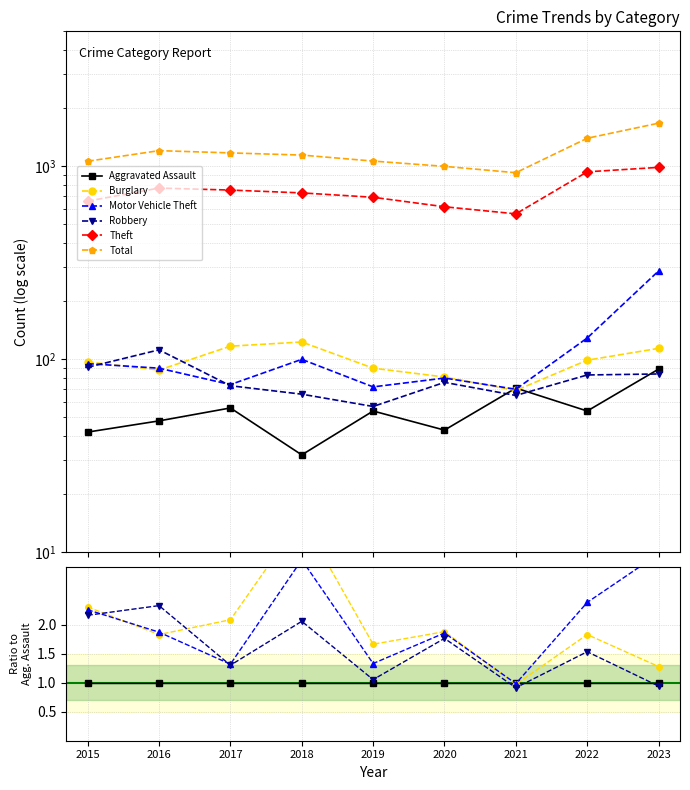

Does the chart display data point markers on the line(s)?

Yes